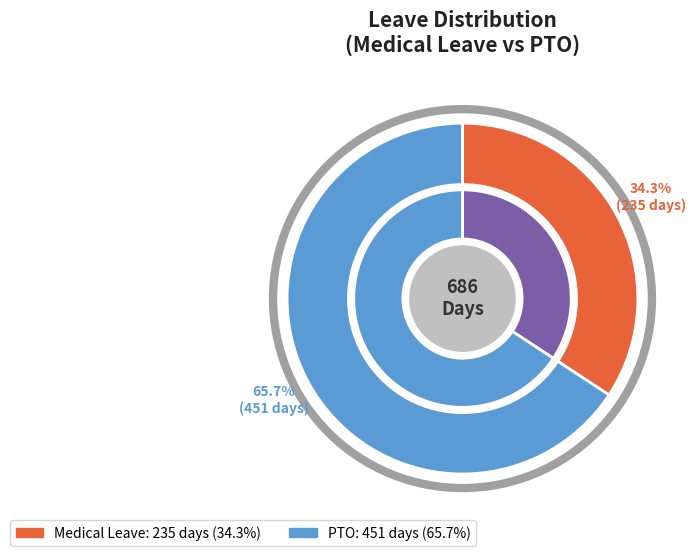

What portion of the pie excludes Medical Leave?

65.7%